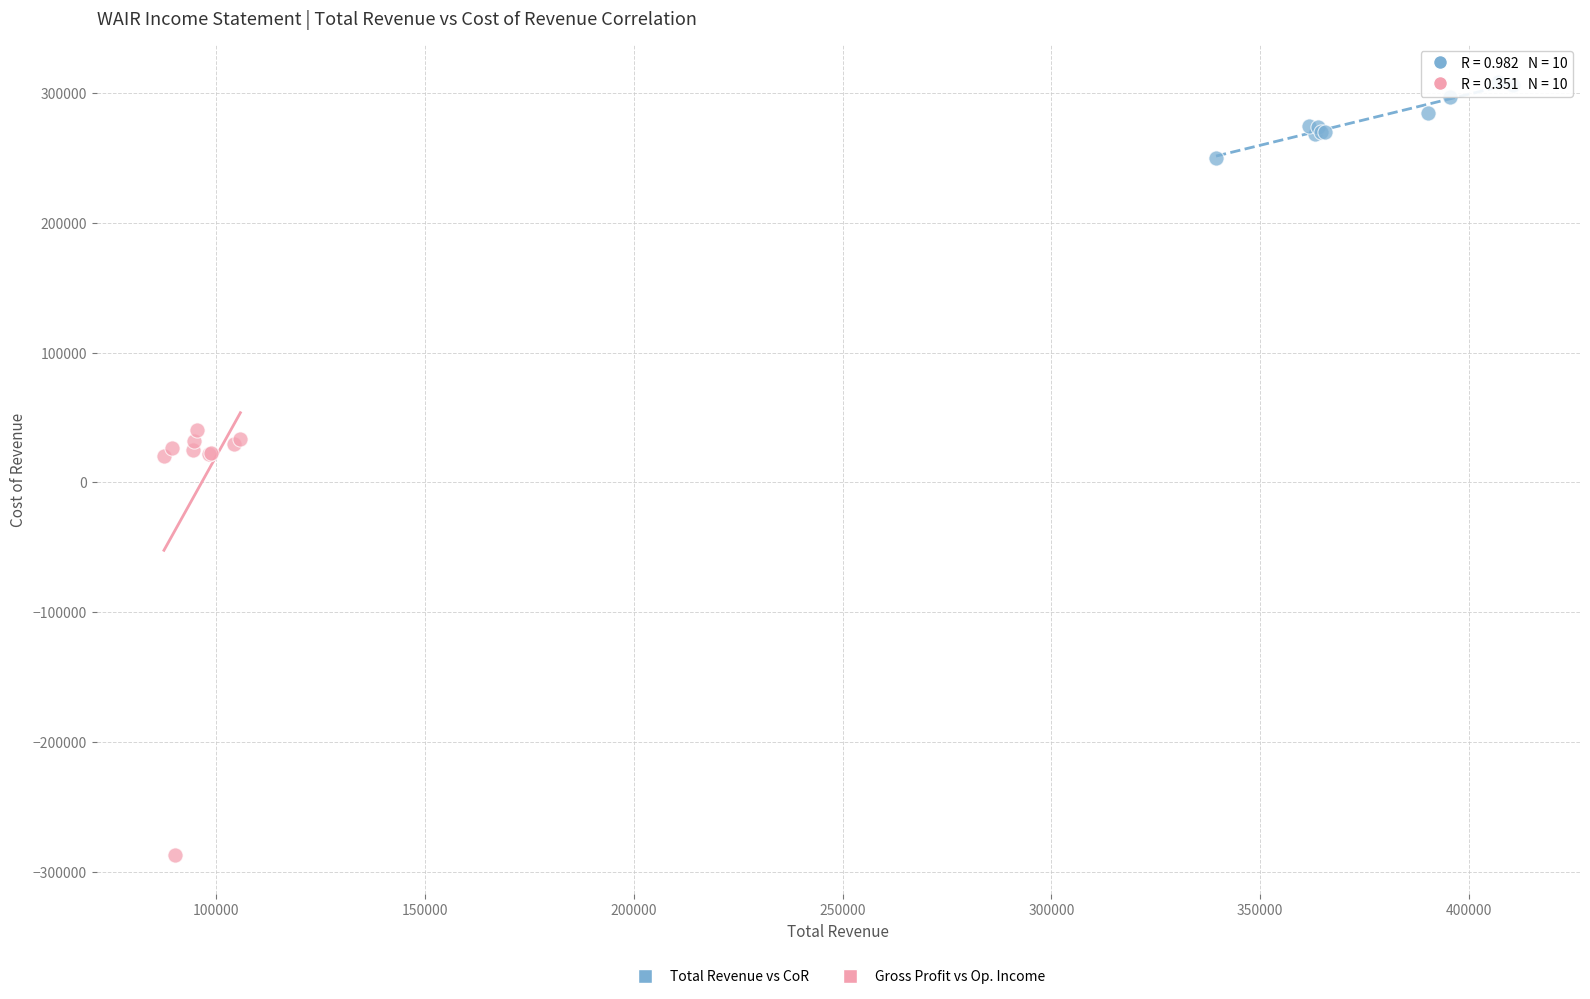

Which series has the largest Y range (max minus min)?

Gross Profit vs Op. Income